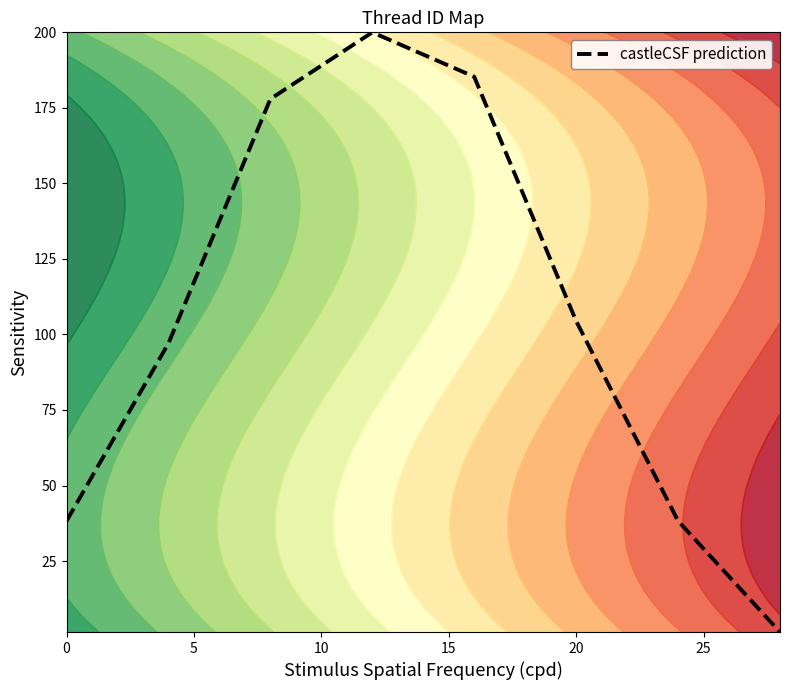

What is the greatest value displayed?

200.0